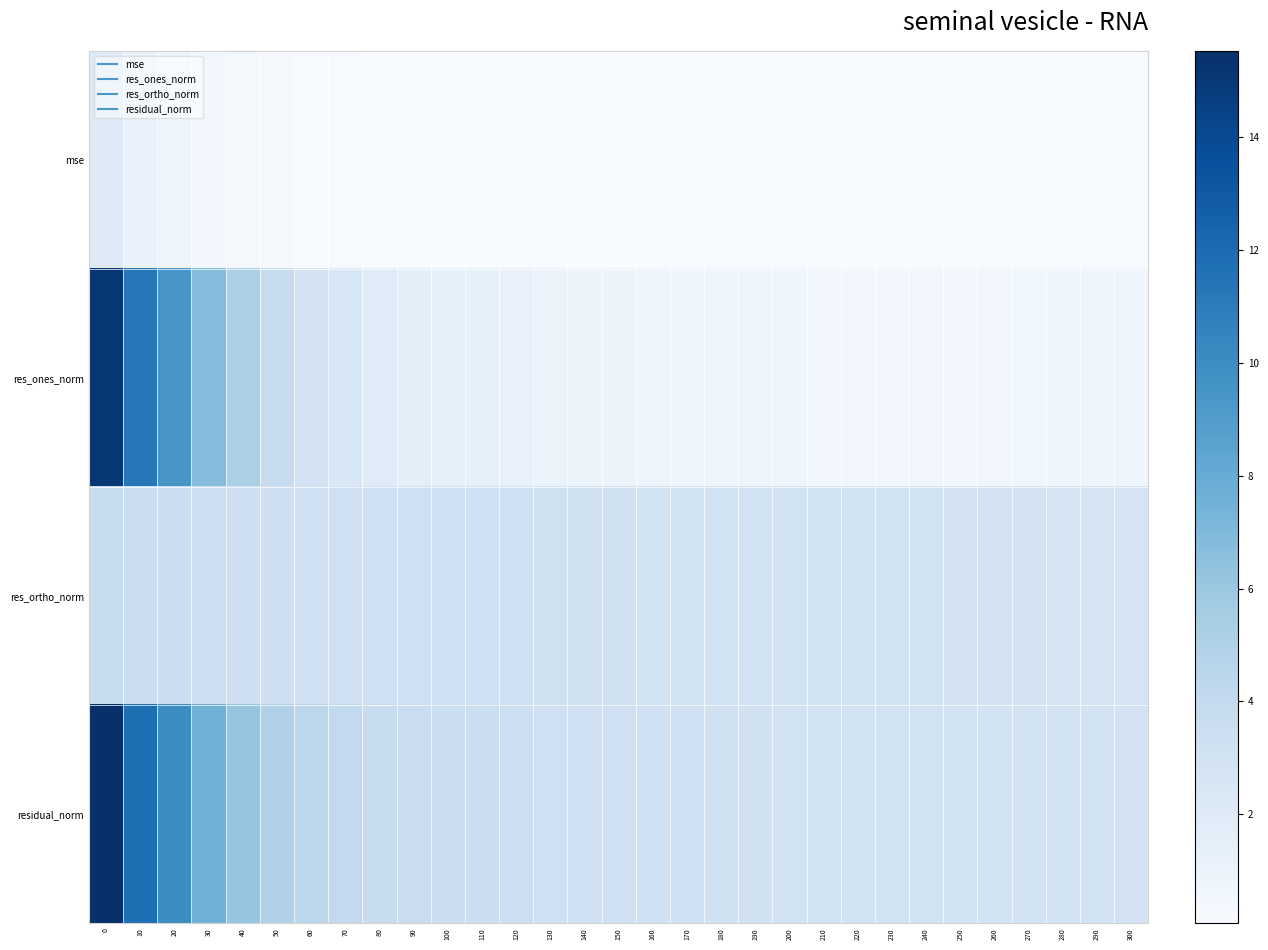

How many series are shown in this chart?

4